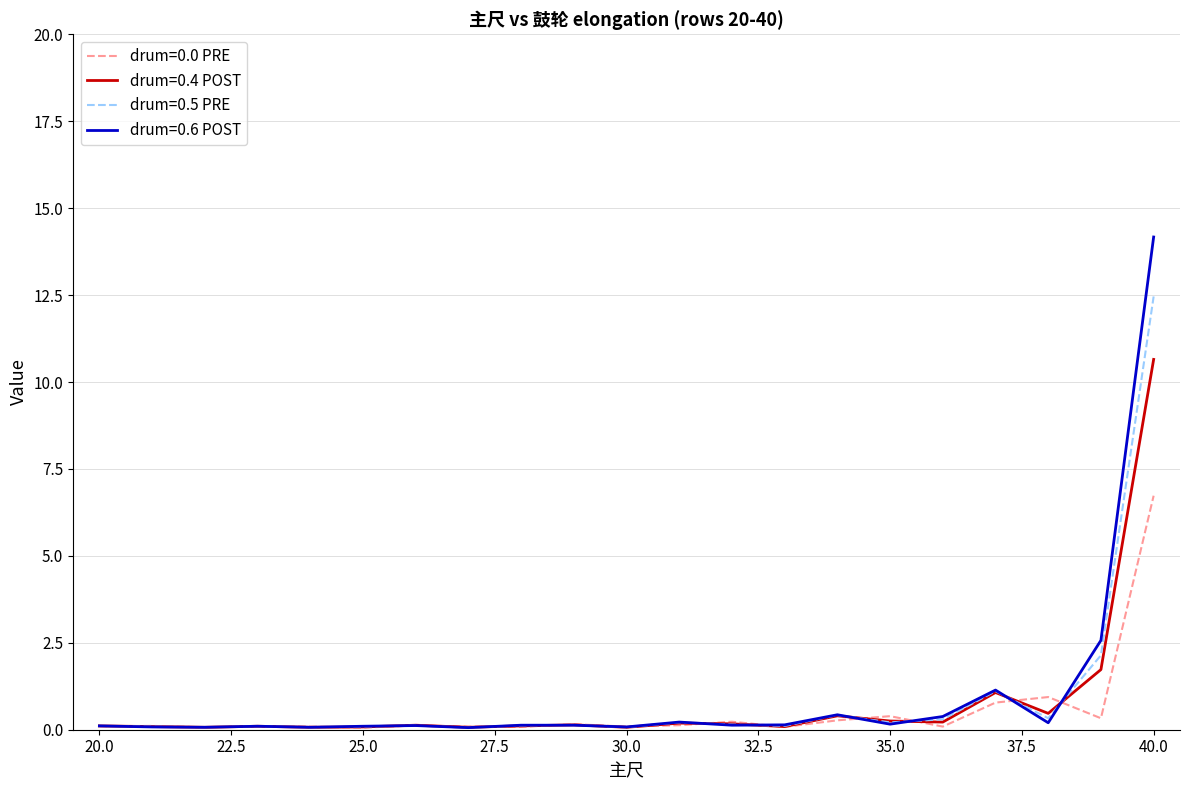

What is the maximum value for drum=0.0 PRE?

6.7